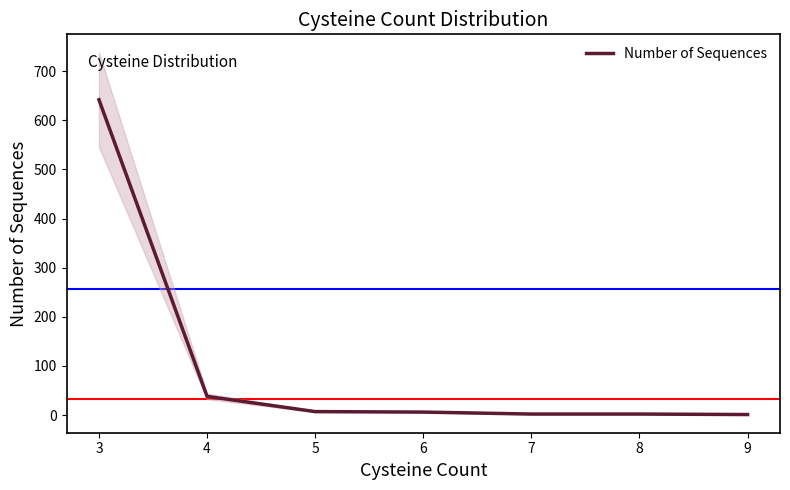

What is the minimum value shown in the chart?

1